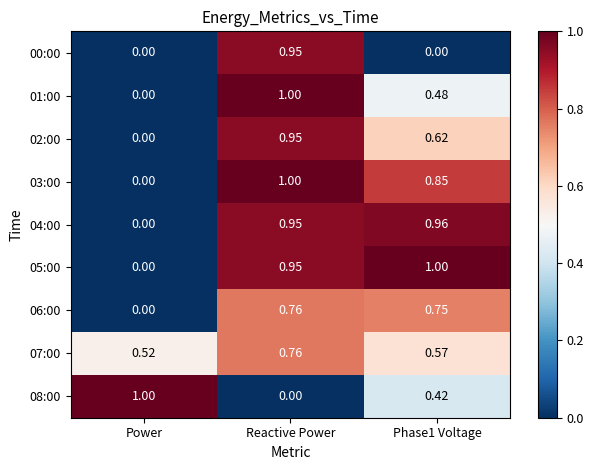

At which label does 06:00 reach its minimum?

Power